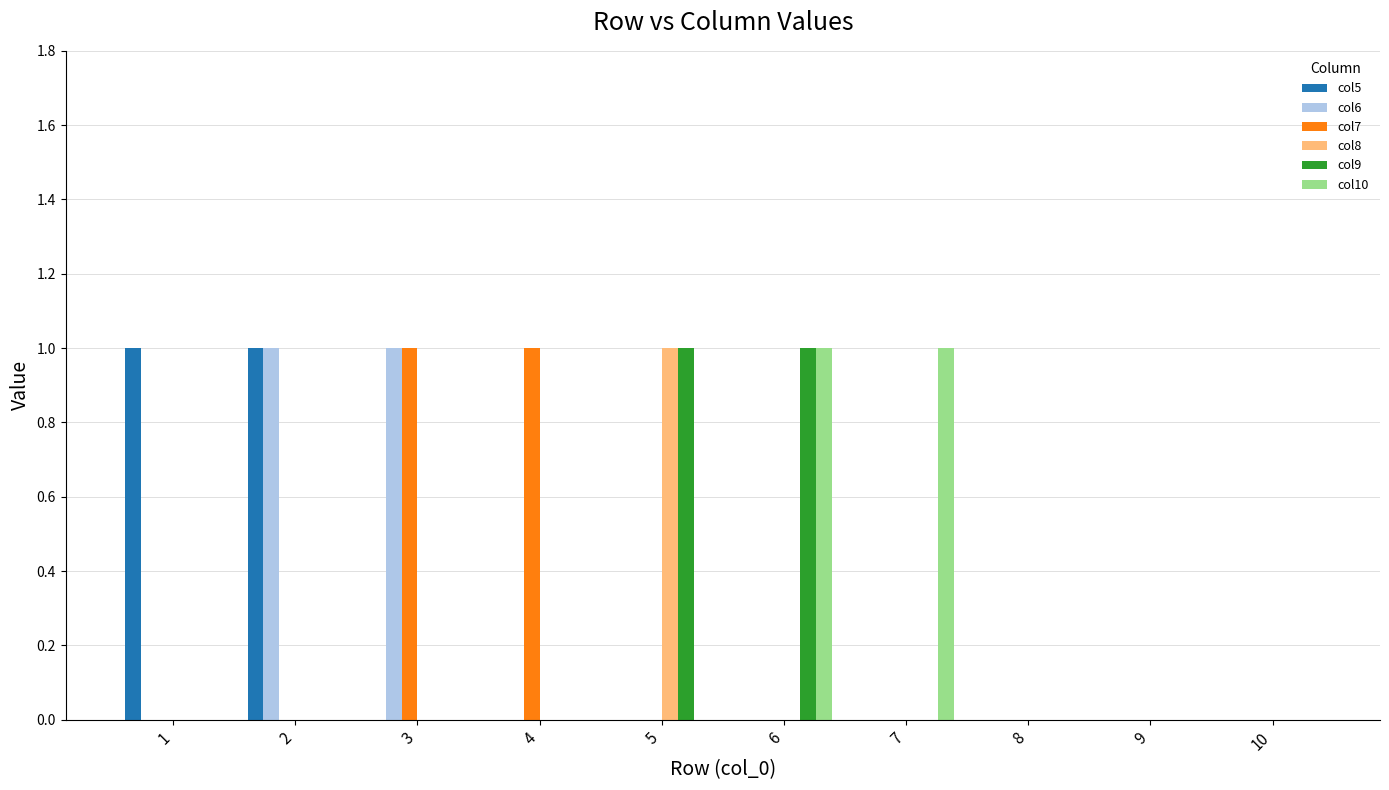

At which label does col8 reach its peak?

5